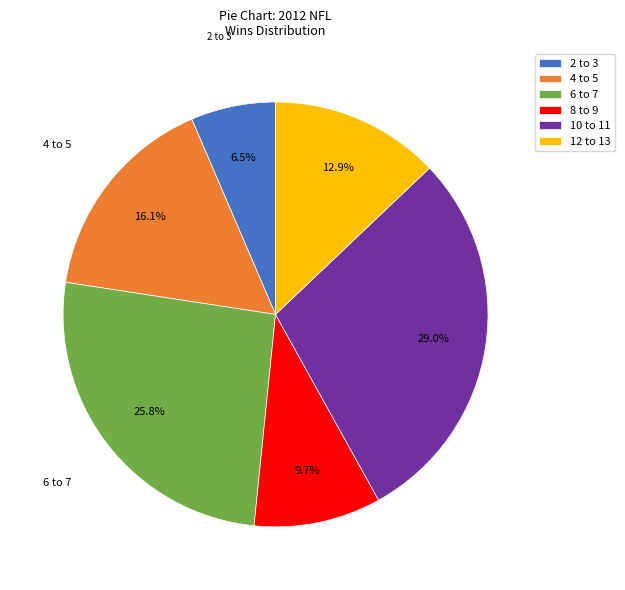

What is the smallest slice in the pie chart?

2 to 3